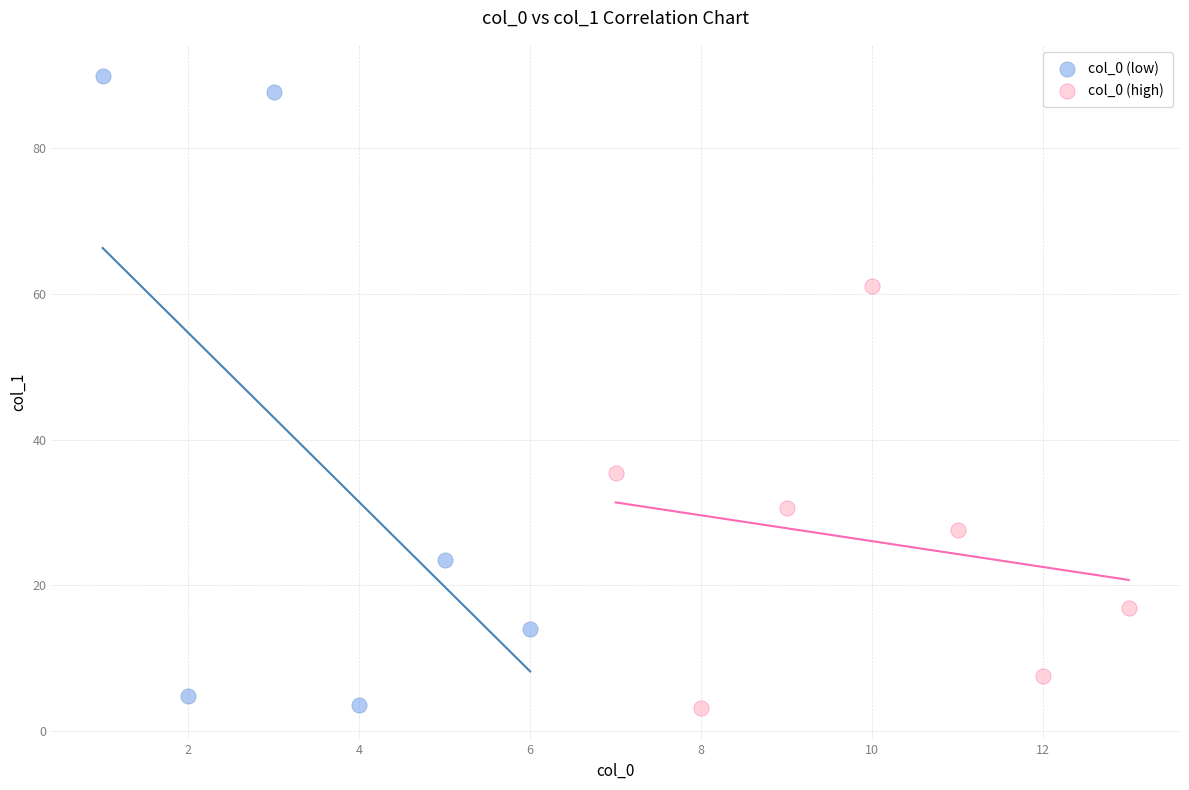

Which series contains the highest Y value?

col_0 (low)